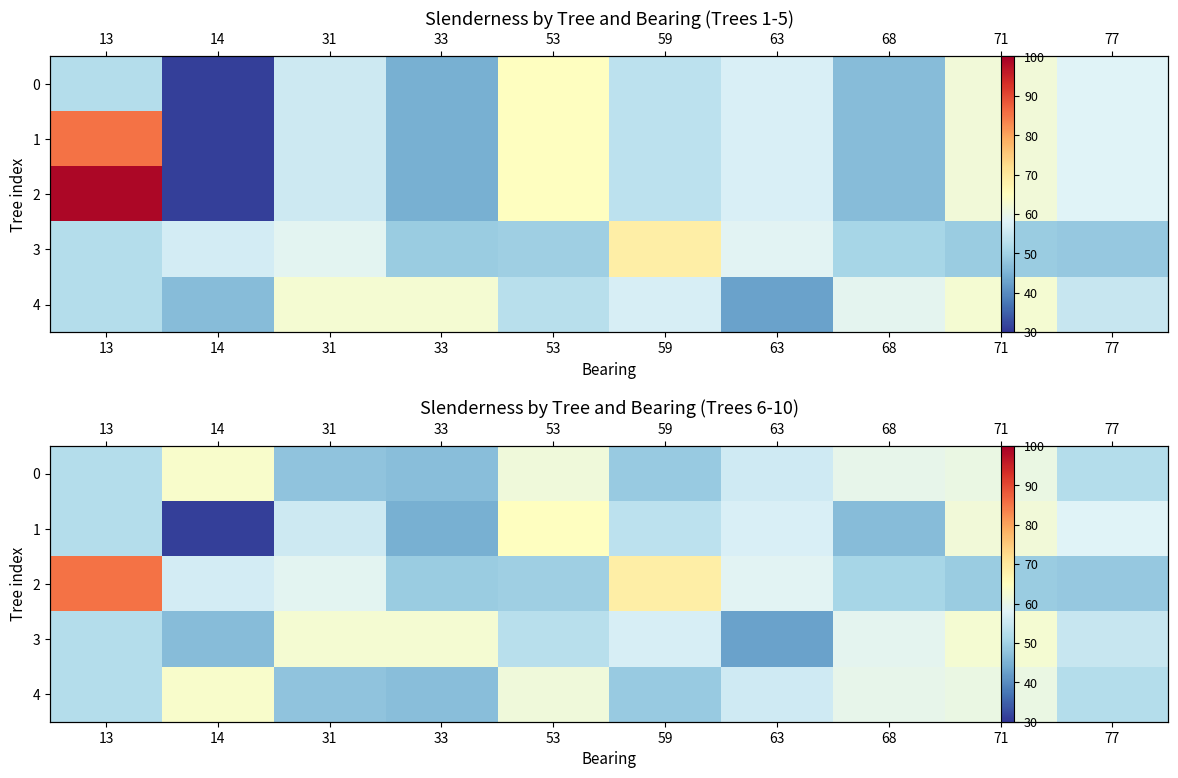

At which label does 0 first exceed 55?

14